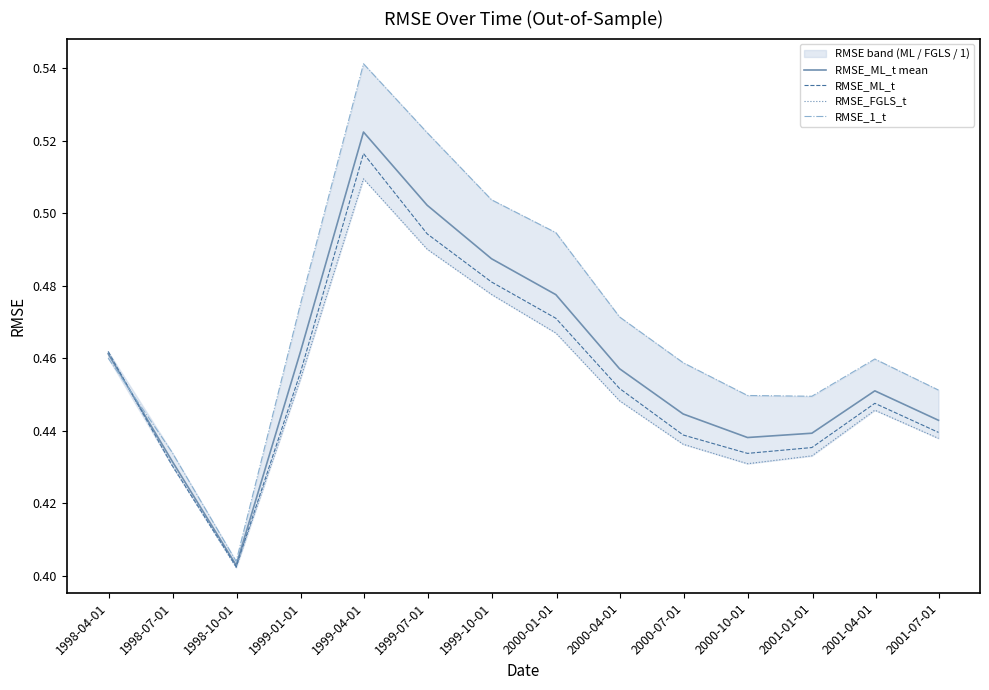

How many lines are shown in the chart?

4